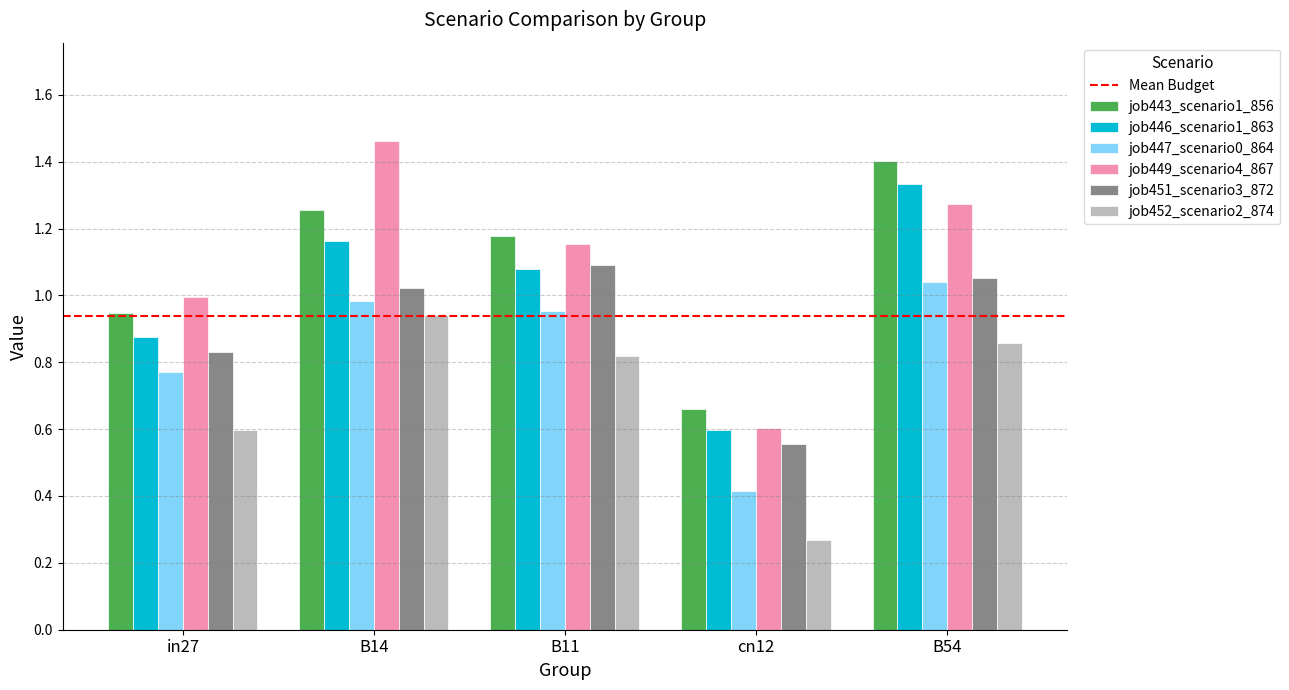

Is it true that job447_scenario0_864 equals 1.6 at B54?

False